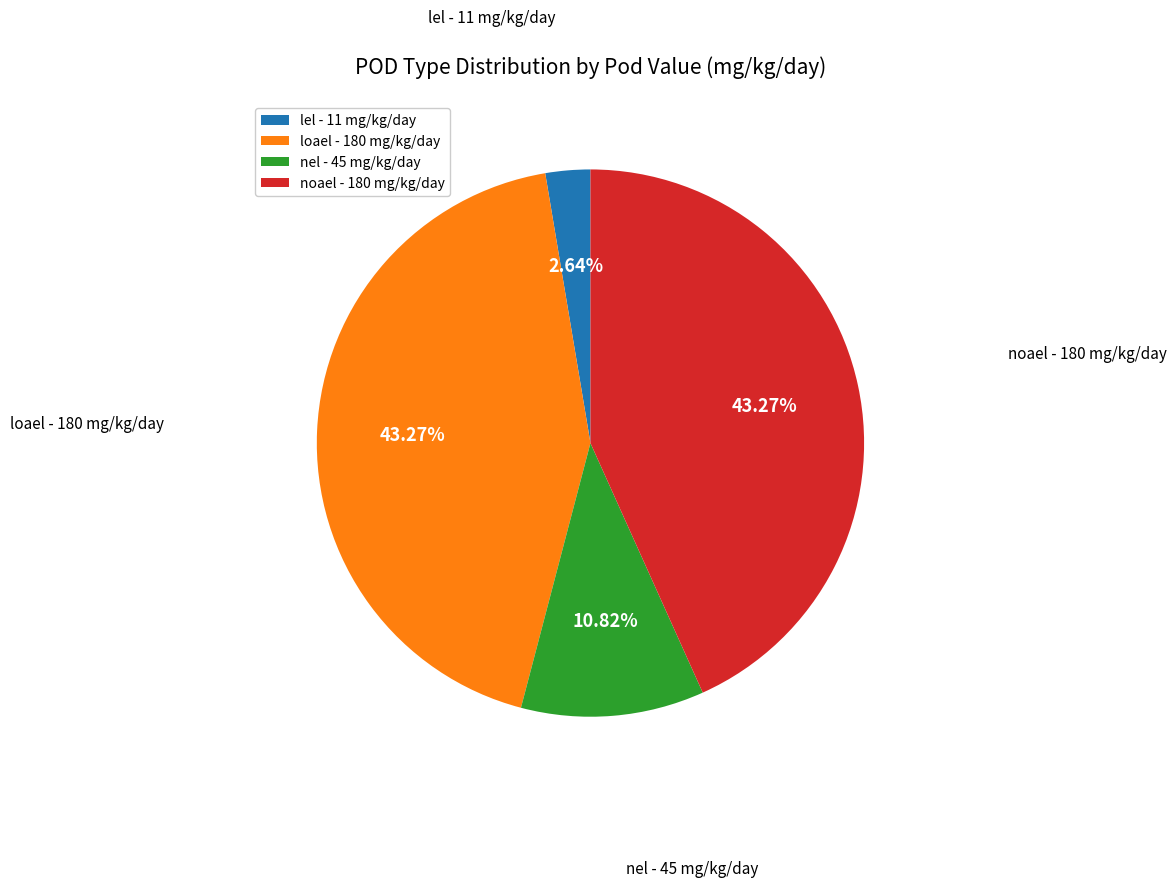

What is the smallest slice in the pie chart?

lel